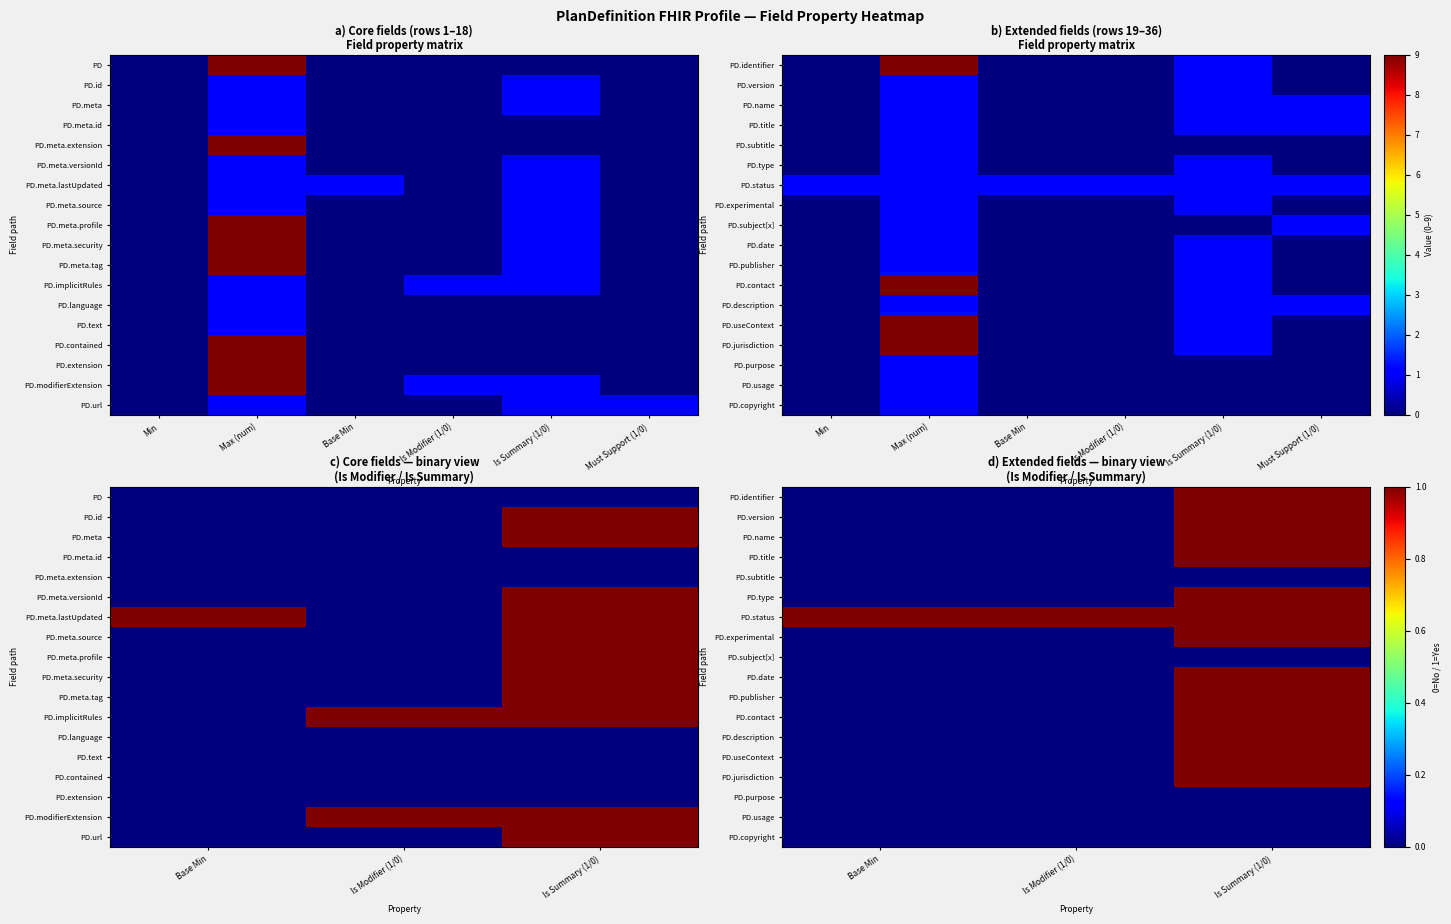

True or false: PD.version has a value of 1 at Is Summary (1/0).

False